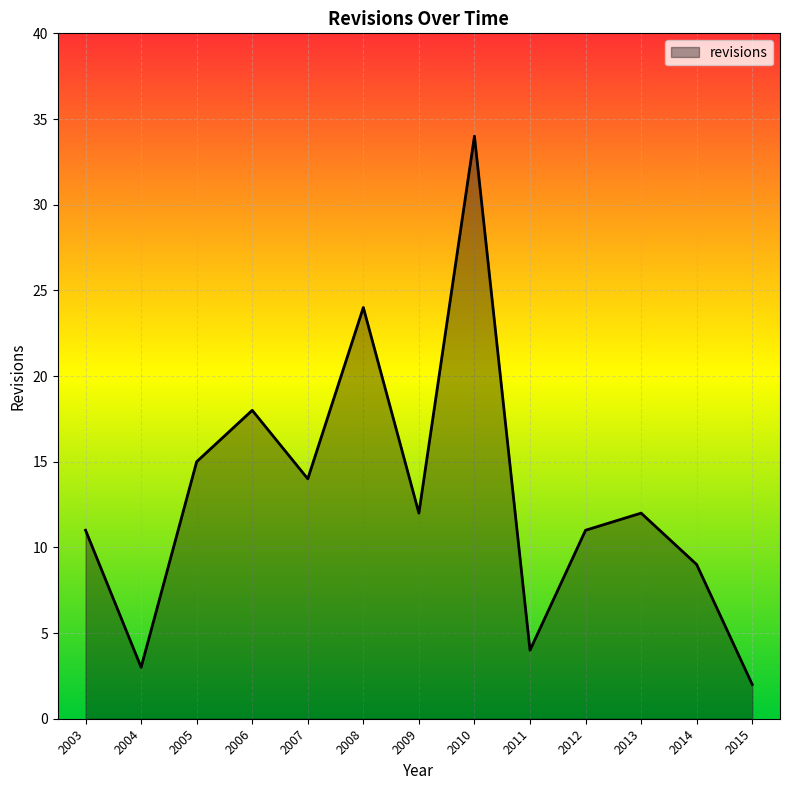

Is it true that the value at 2014 is 6?

False